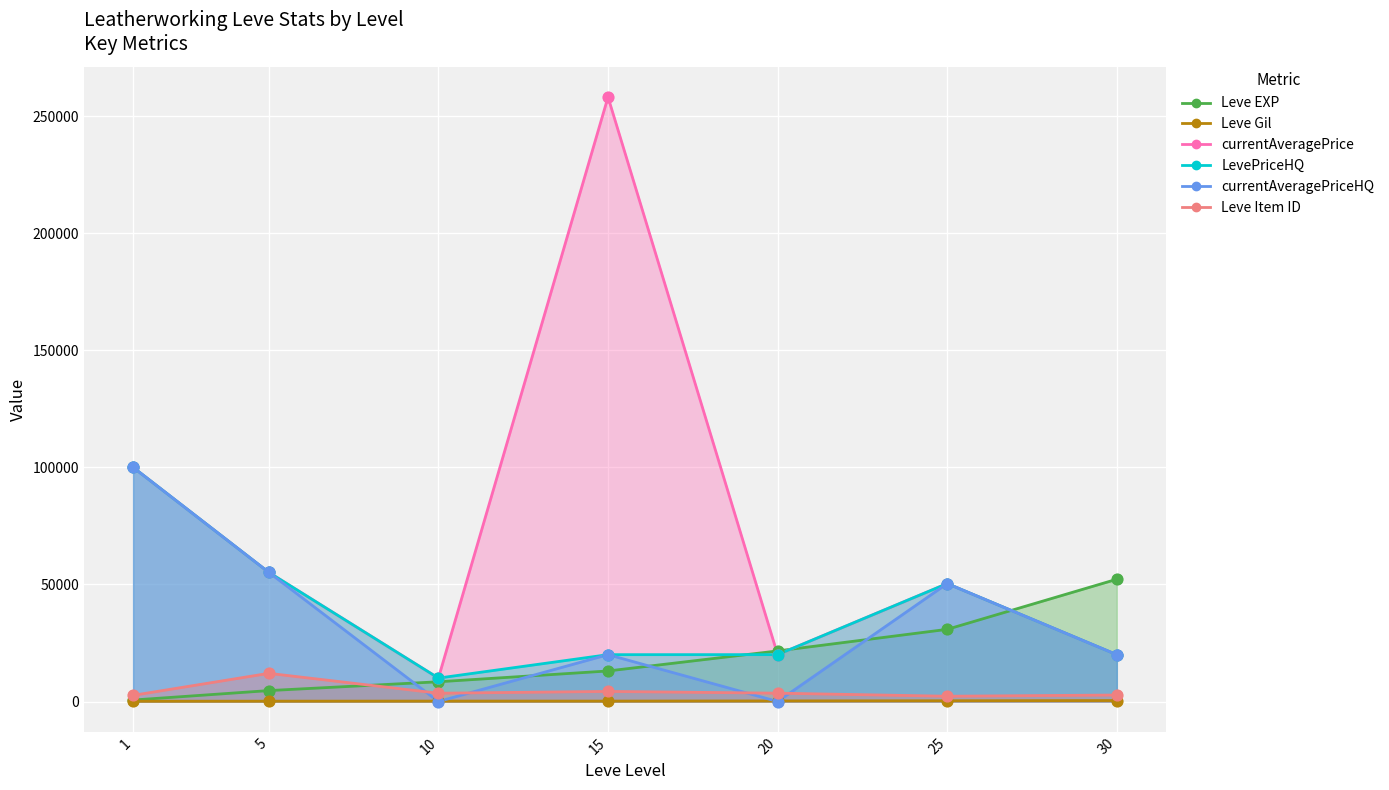

Is the value of LevePriceHQ at 1 greater than the value of Leve EXP at 20?

Yes